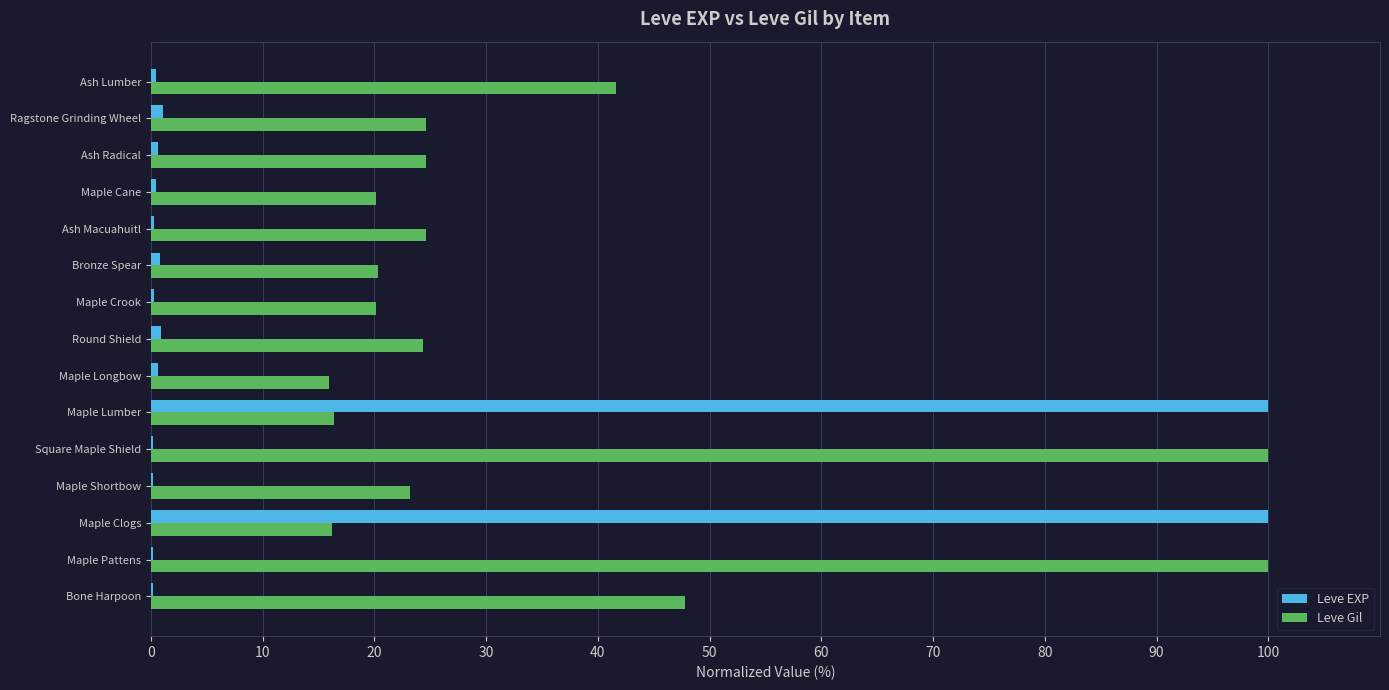

Between Maple Pattens and Ash Radical, which series saw the biggest shift?

Leve Gil